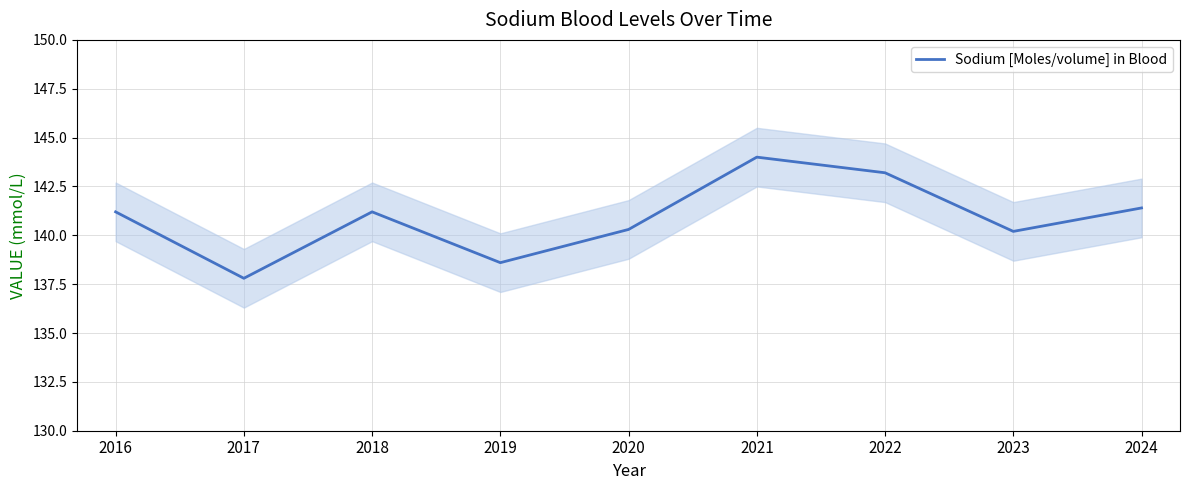

What is the change in value from 2016 to 2024?

+0.2